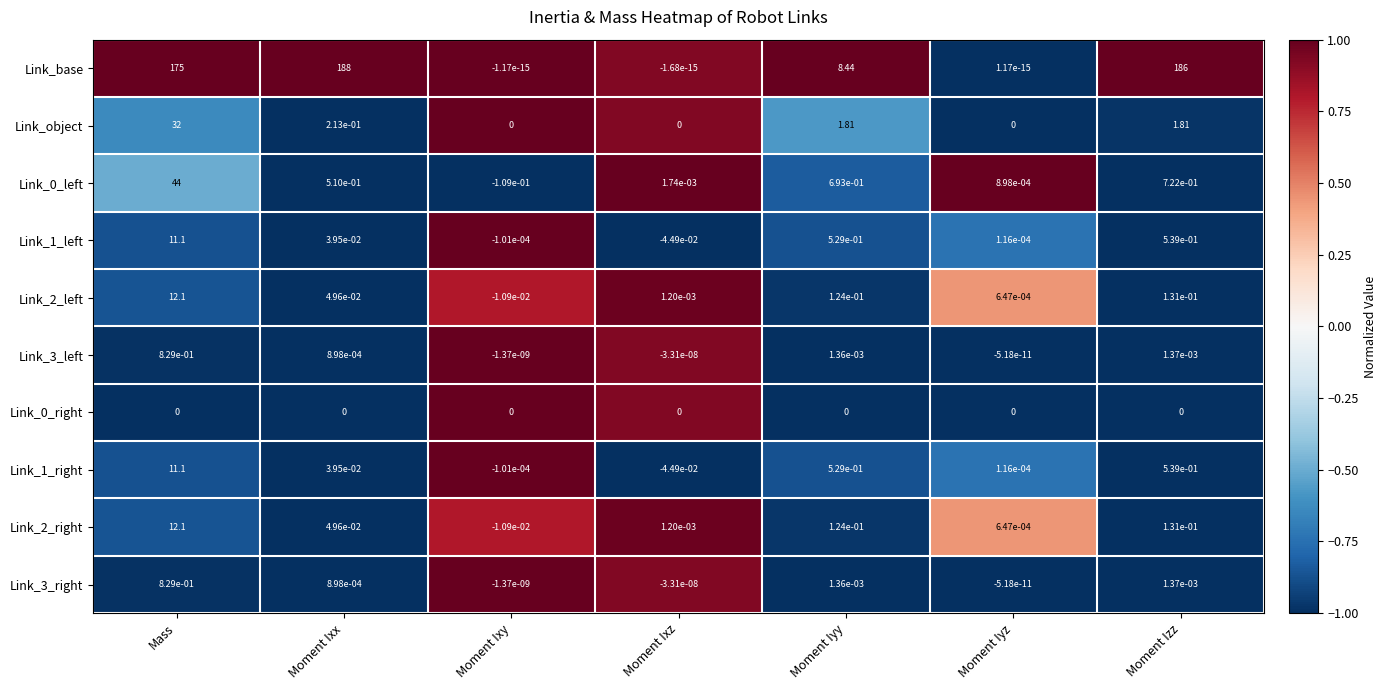

Which series has the largest total across all categories?

Link_base